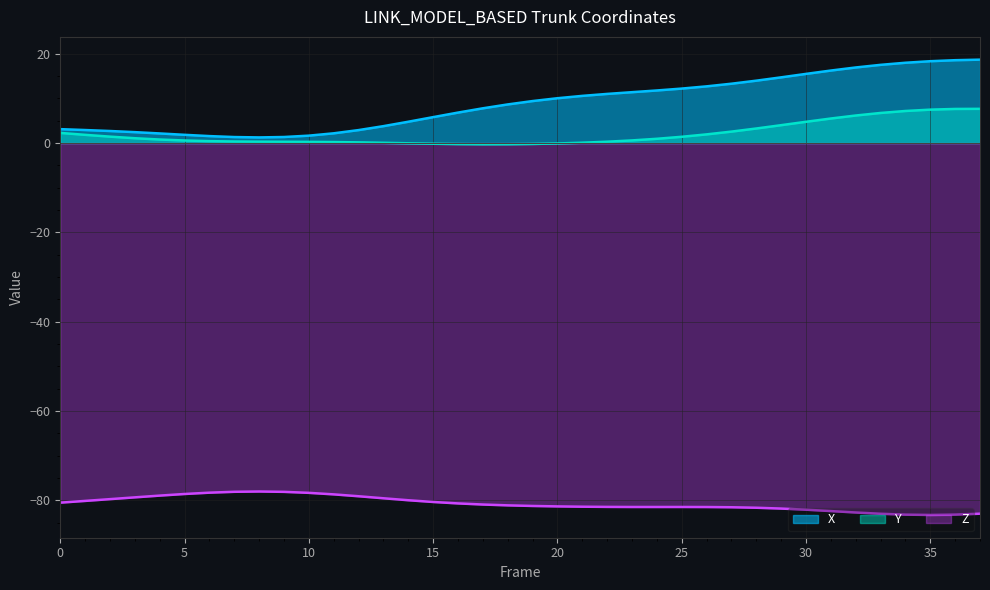

How many lines are shown in the chart?

3